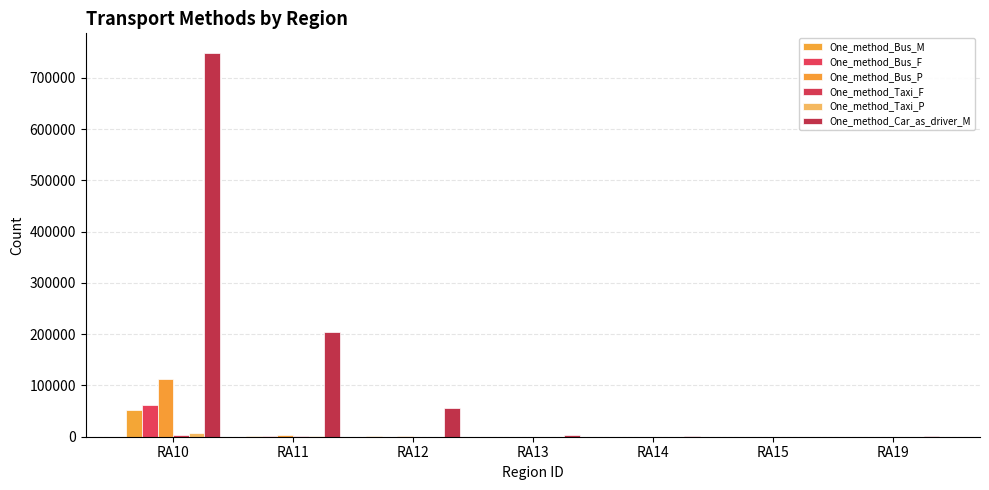

The One_method_Bus_M series shows -20835 at RA15. True or false?

False